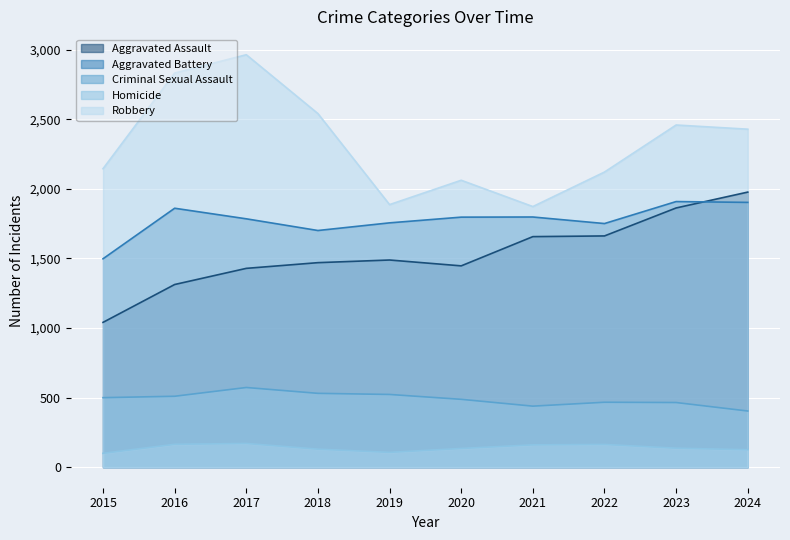

Which series has the largest range (max minus min)?

Robbery